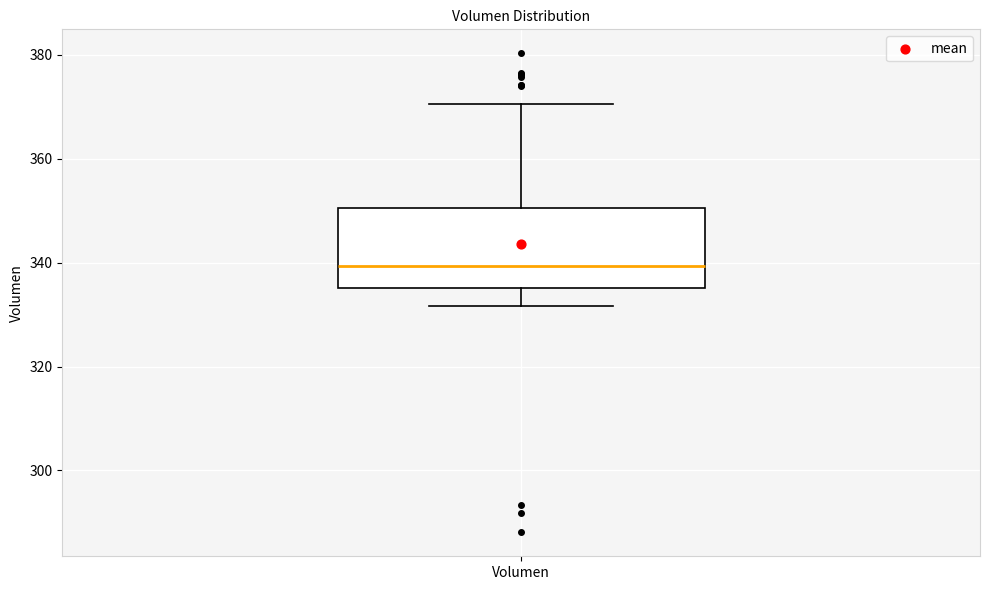

Transcribe this box plot: give where the median line is, the range the box spans, and where the two whiskers end, as read against the y-axis. The values are not printed on the chart, so give them approximately, as read against the axis.

median 340, box 336 to 350, whiskers 332 to 370